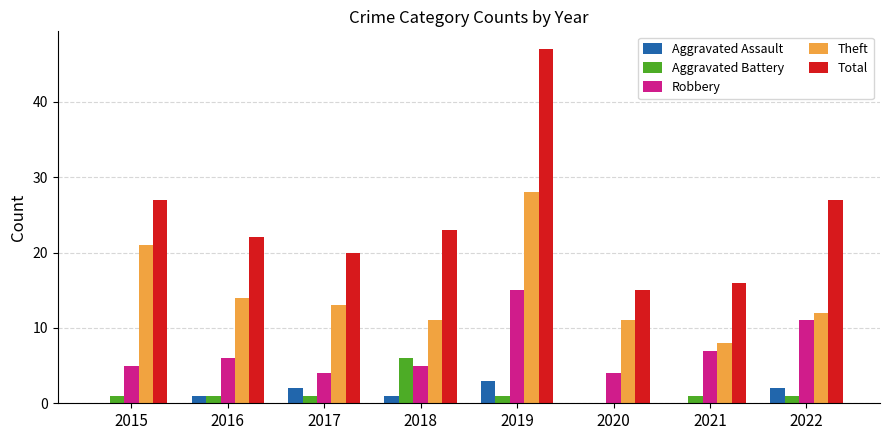

Reading left to right, extract all data points from this chart.

Aggravated Assault: 0	1	2	1	3	0	0	2
Aggravated Battery: 1	1	1	6	1	0	1	1
Robbery: 5	6	4	5	15	4	7	11
Theft: 21	14	13	11	28	11	8	12
Total: 27	22	20	23	47	15	16	27